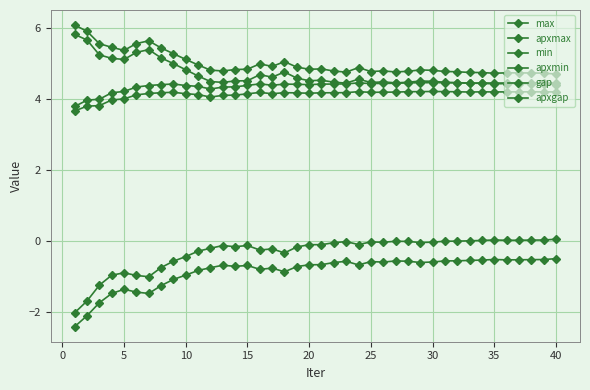

Is this an area chart (filled region under the line)?

No